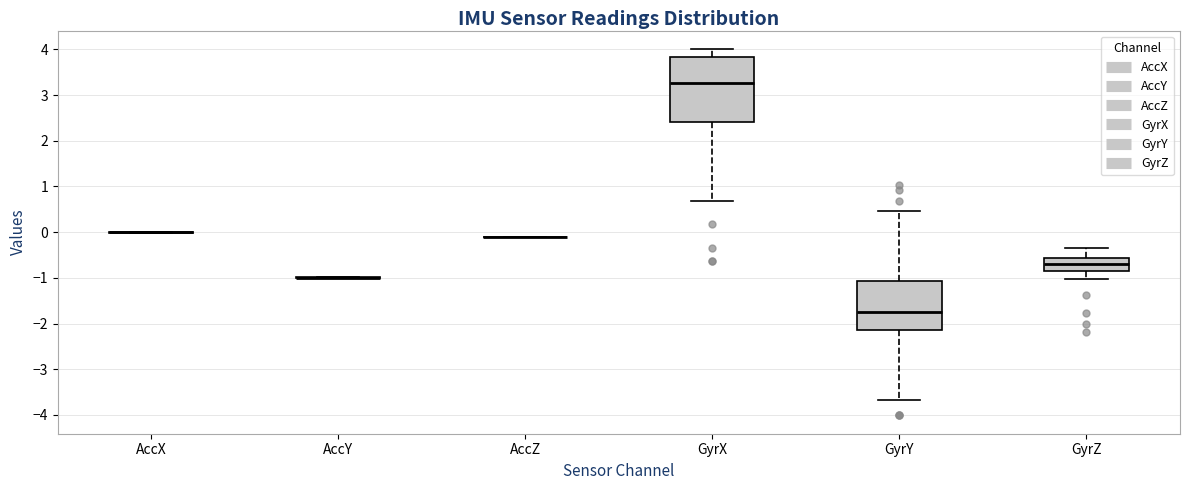

Reading left to right, read every box against the y-axis: the position of its median line, the range the box covers, and the ends of its whiskers. The values are not printed on the chart, so give them approximately, as read against the axis.

AccX: box collapsed to a line at 0.0, whiskers 0.0 to 0.0
AccY: box collapsed to a line at -1.0, whiskers -1.0 to -1.0
AccZ: box collapsed to a line at -0.1, whiskers -0.1 to -0.1
GyrX: median 3.3, box 2.4 to 3.8, whiskers 0.7 to 4.0
GyrY: median -1.7, box -2.1 to -1.1, whiskers -3.7 to 0.5
GyrZ: median -0.7, box -0.9 to -0.6, whiskers -1.0 to -0.3